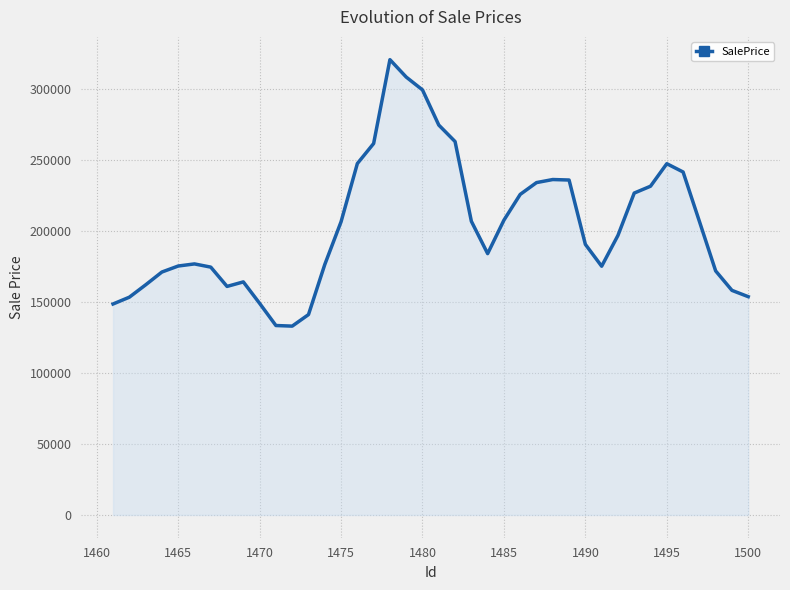

What is the smallest value displayed?

132854.5